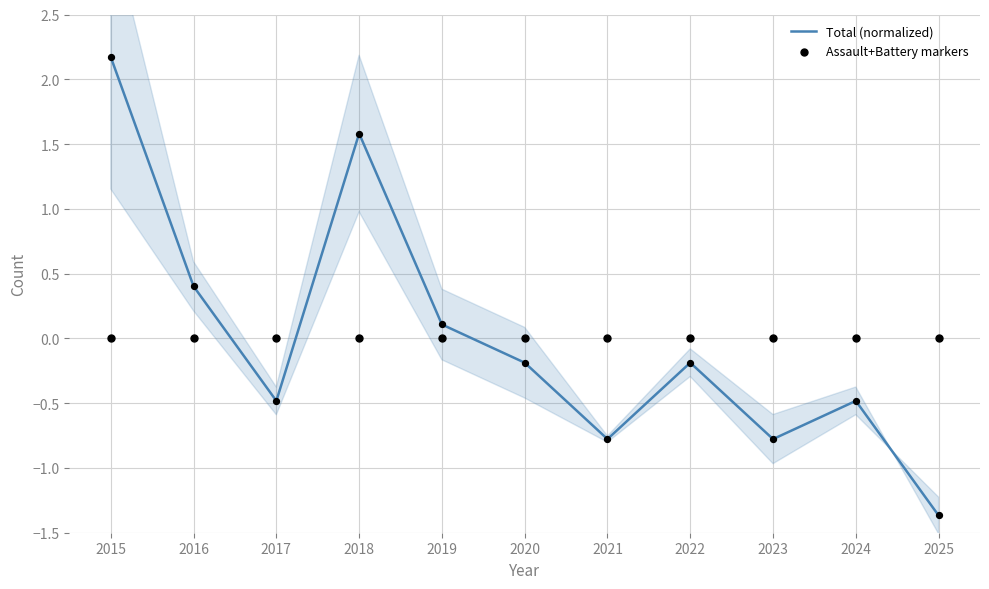

At which category is the sum across all series the highest?

2015